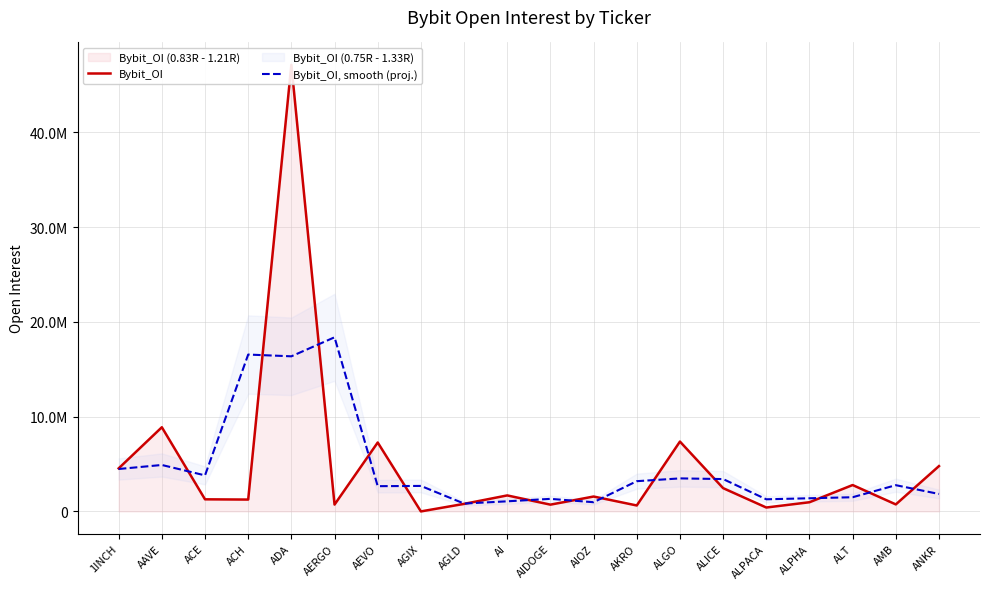

Rank the categories by Bybit_OI value from highest to lowest.

ADA, AAVE, ALGO, AEVO, ANKR, 1INCH, ALT, ALICE, AI, AIOZ, ACE, ACH, ALPHA, AGLD, AMB, AERGO, AIDOGE, AKRO, ALPACA, AGIX